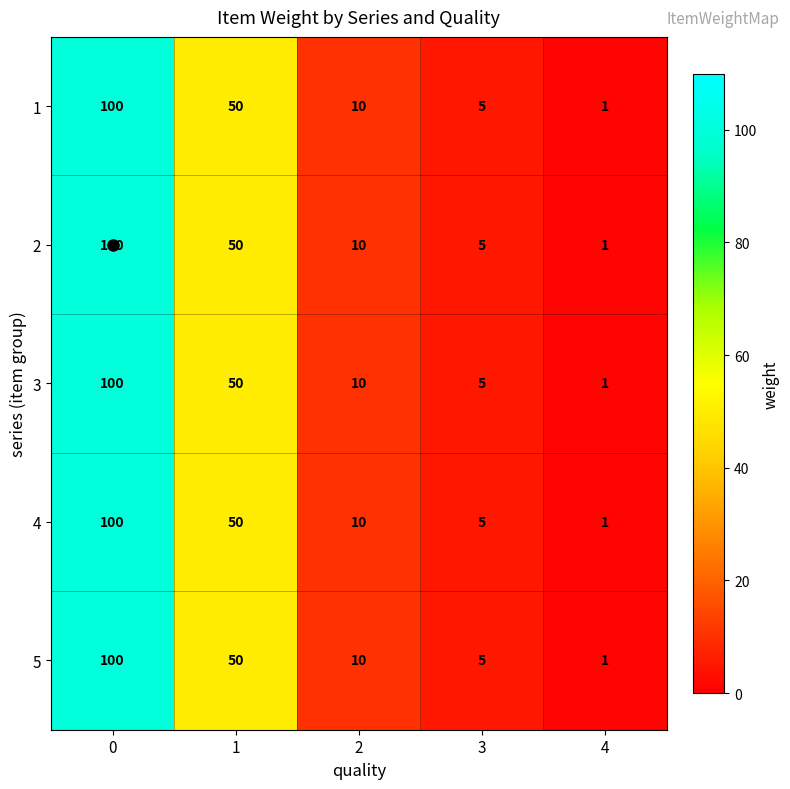

Is the value of 5 at 1 greater than the value of 4 at 2?

Yes